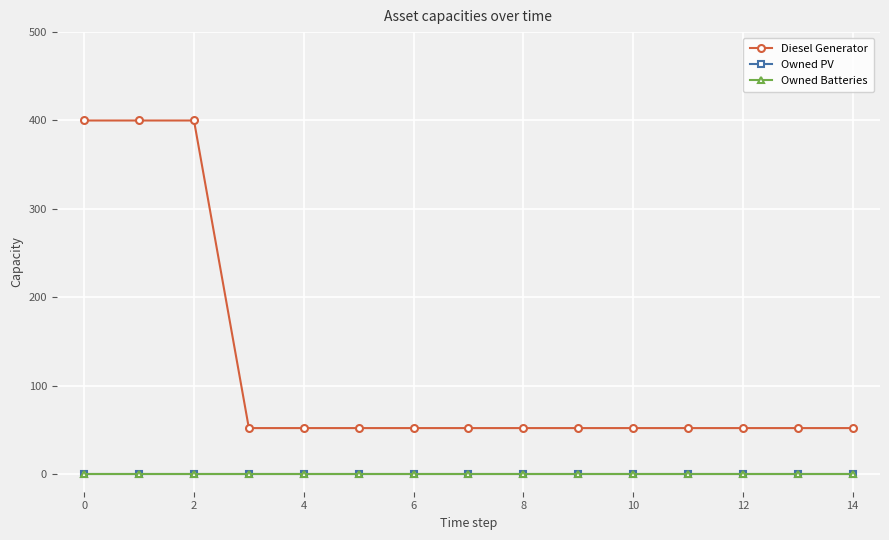

Is this an area chart (filled region under the line)?

No